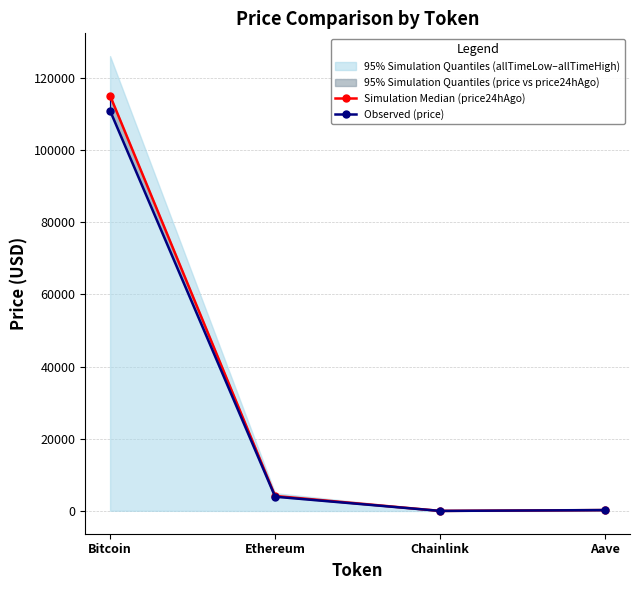

What position from the left is Aave?

4